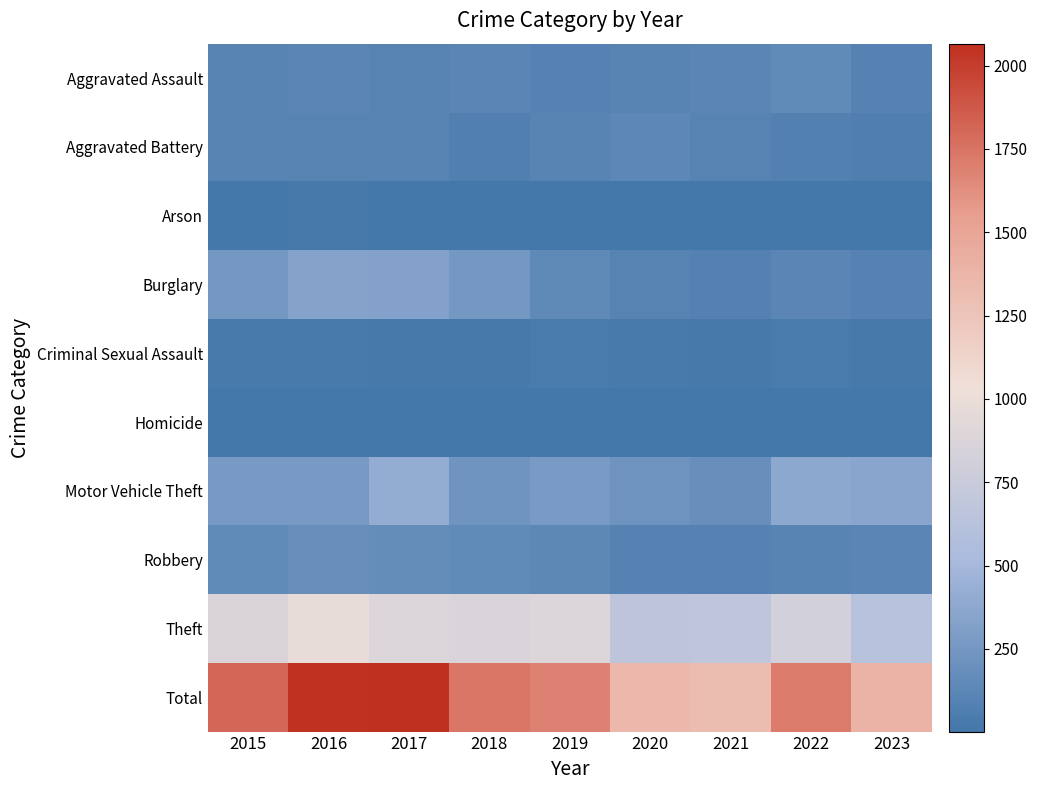

Is it true that Criminal Sexual Assault equals 10 at 2022?

False